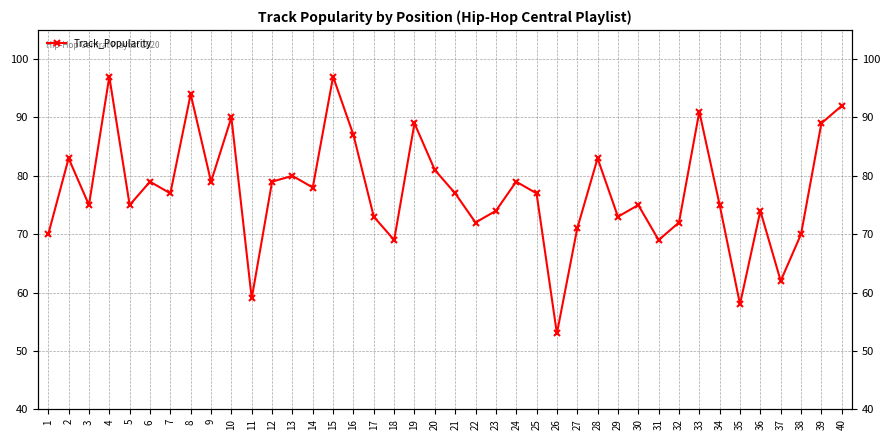

What is the value of the 12th point from the left?

79